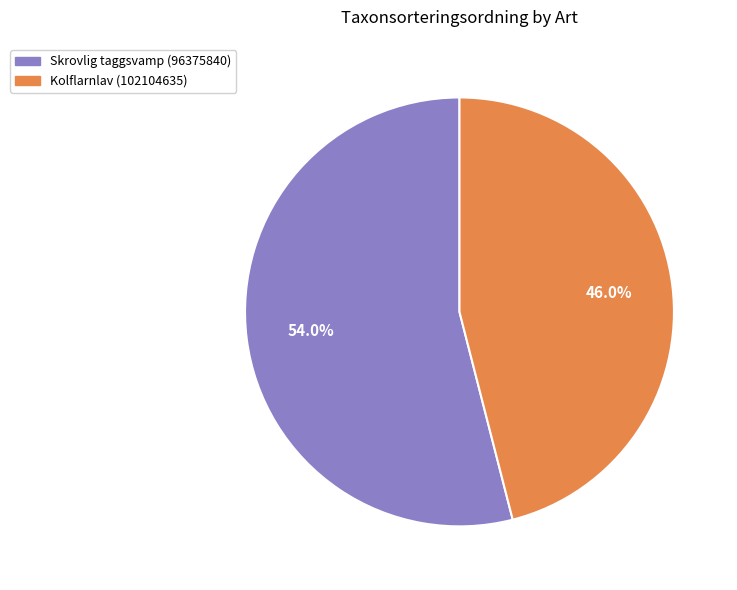

True or false: Skrovlig taggsvamp (96375840) accounts for 68% of the total.

False